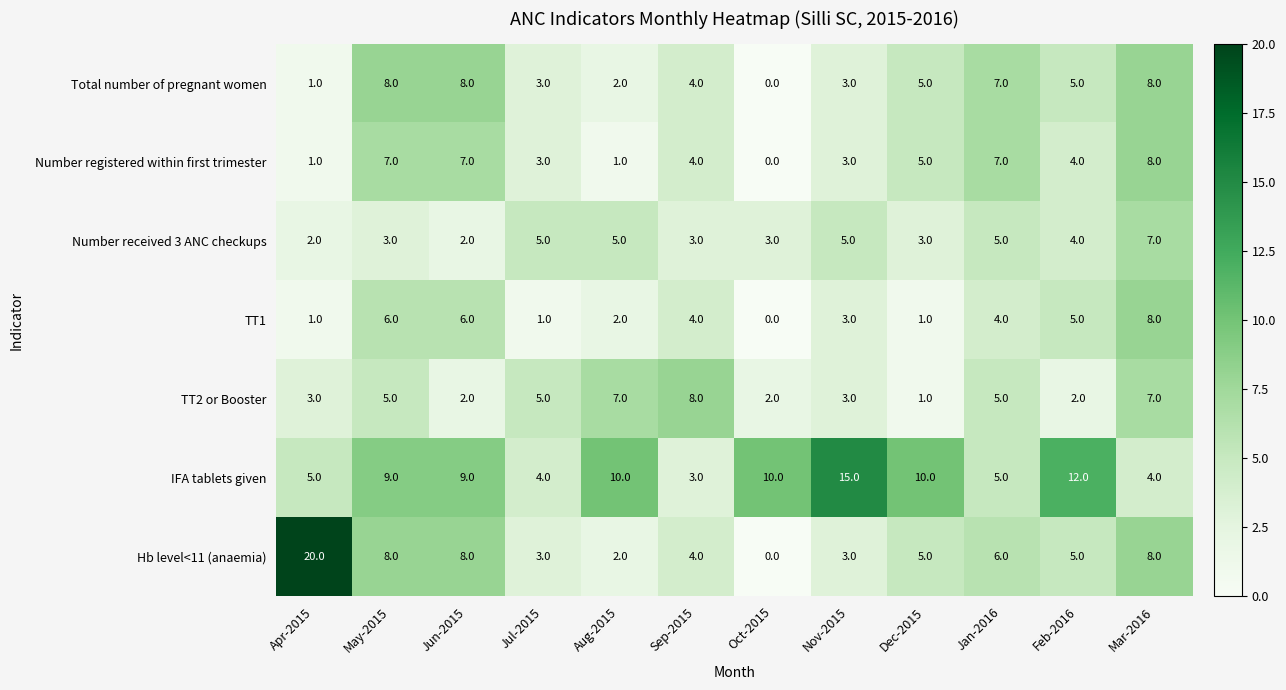

Which label corresponds to the largest value in the chart?

Apr-2015